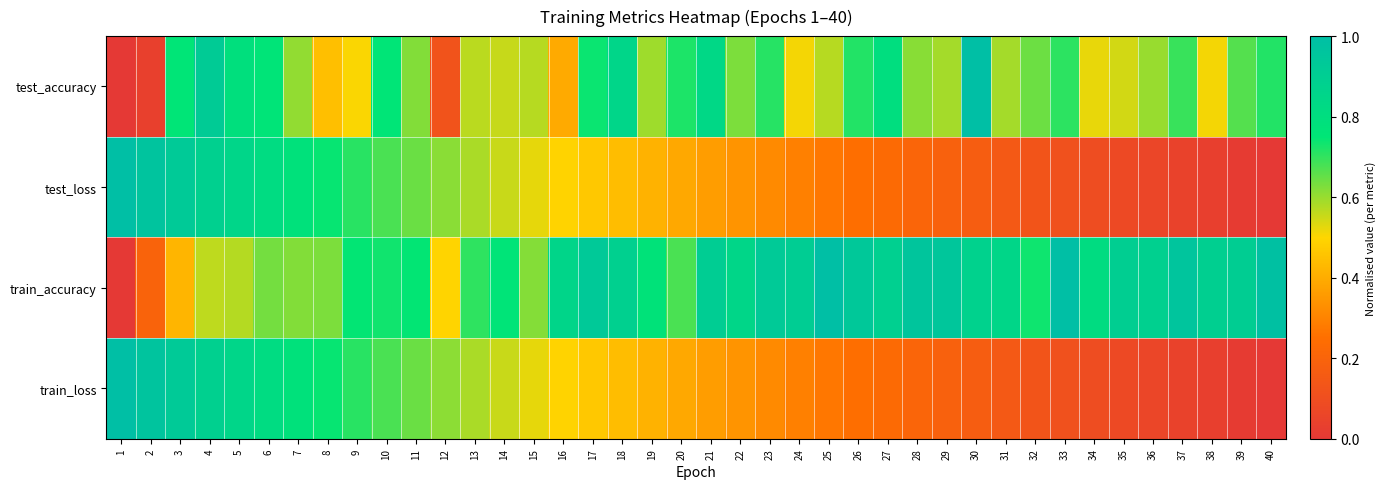

Count the number of data series in this chart.

4